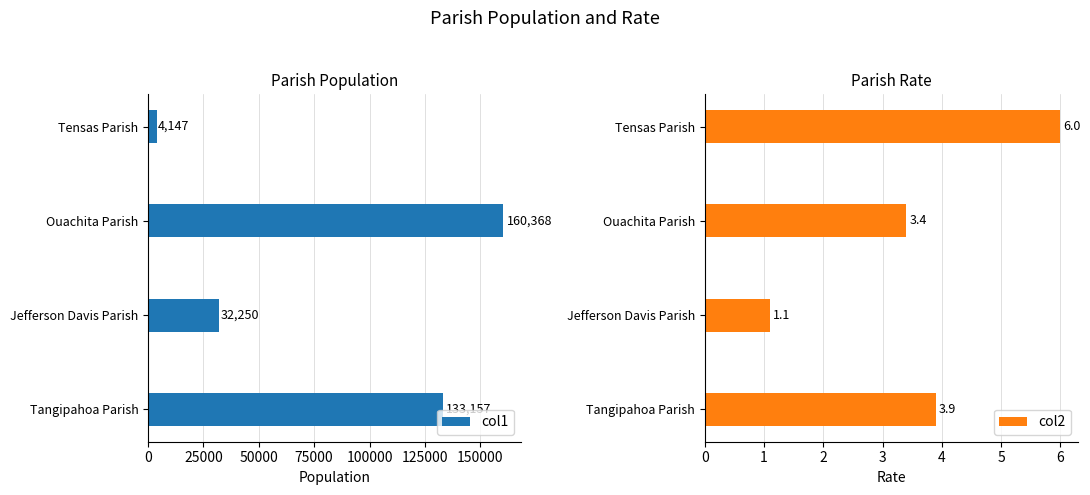

What is the highest value of the col1 series?

160368